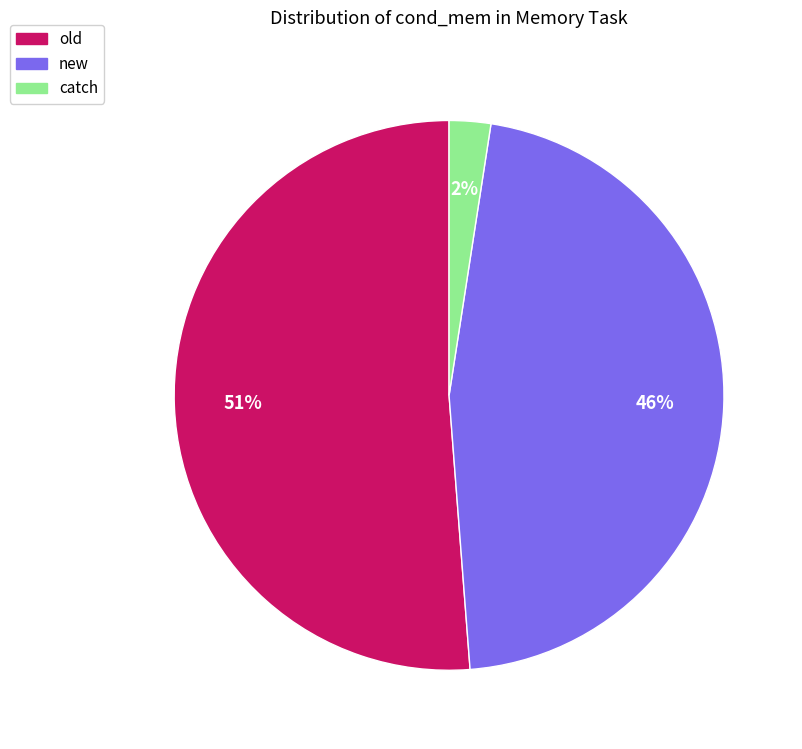

To the nearest percent, what is the average slice percentage?

33%